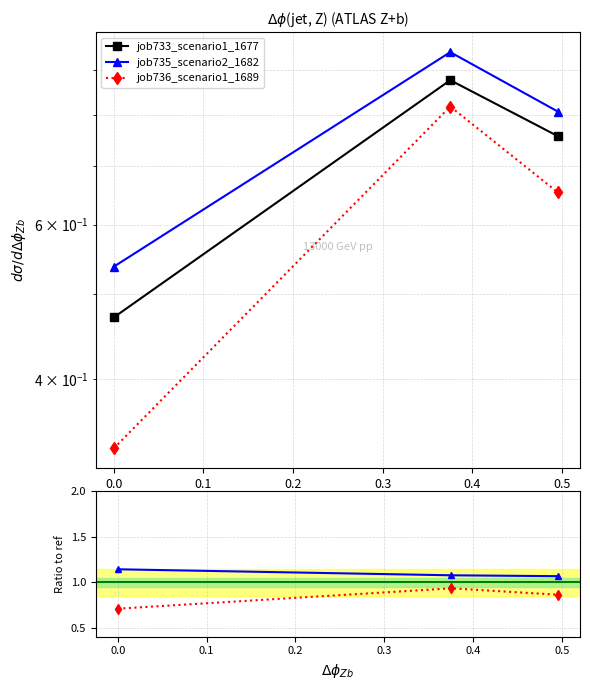

What are all the series names shown in the legend?

job733_scenario1_1677, job735_scenario2_1682, job736_scenario1_1689